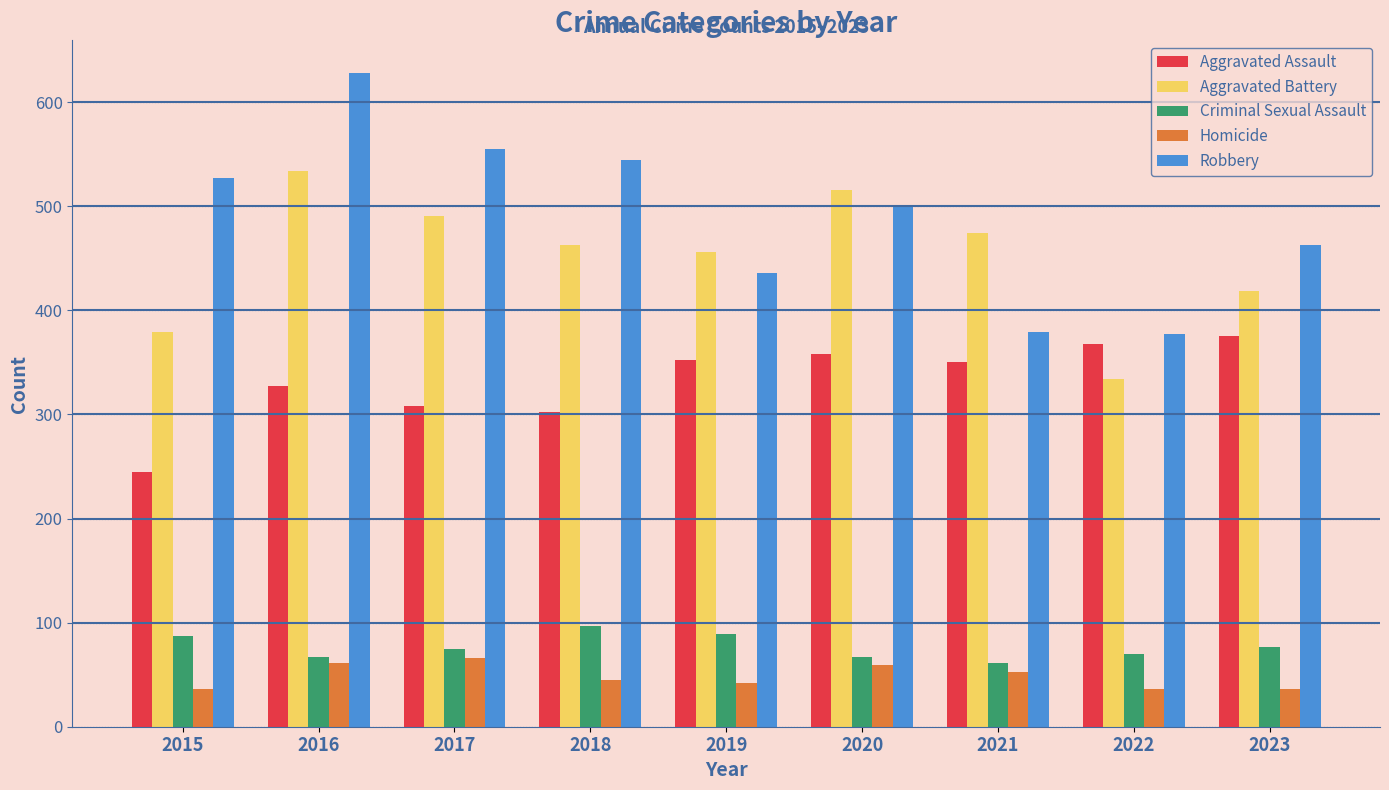

True or false: Criminal Sexual Assault has a value of 75 at 2017.

True